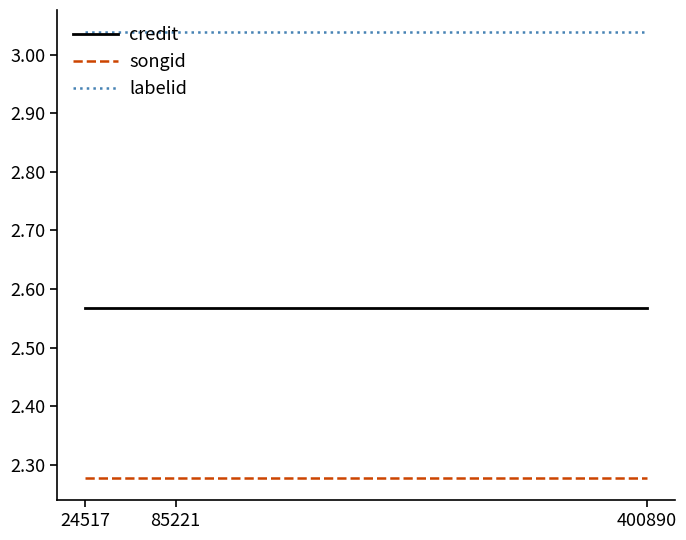

The value of labelid at 24517 is 1.1. True or false?

False